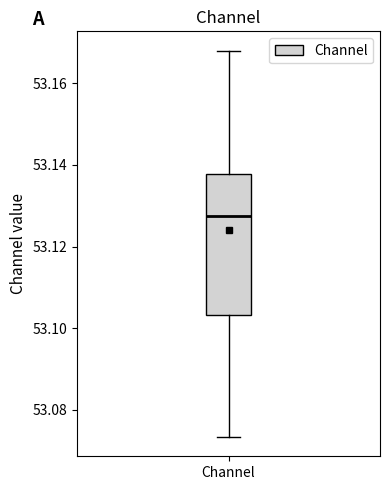

Read this box plot against the y-axis: the position of the median line, the range covered by the box, and the ends of both whiskers. The values are not printed on the chart, so give them approximately, as read against the axis.

median 53.128, box 53.104 to 53.138, whiskers 53.074 to 53.168